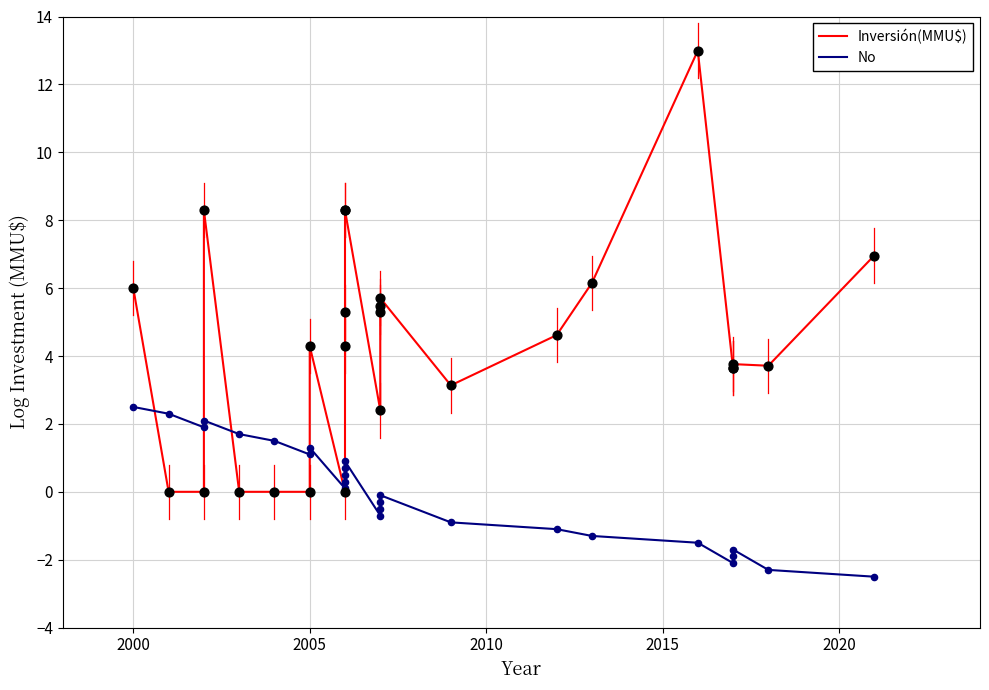

Which series has the widest spread of Y values?

Inversión(MMU$)